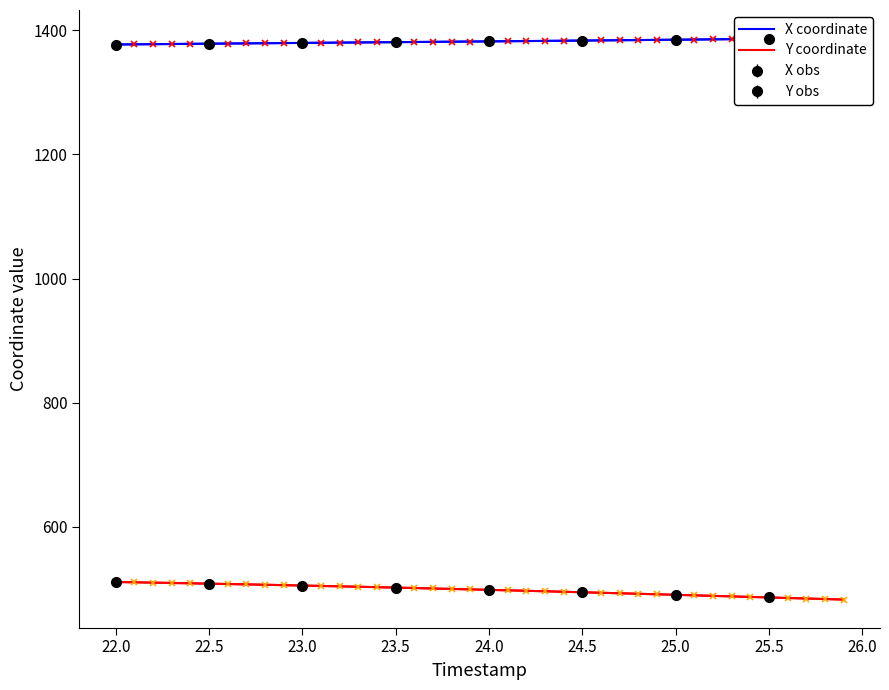

The Y coordinate series shows 872.1 at 23.0. True or false?

False